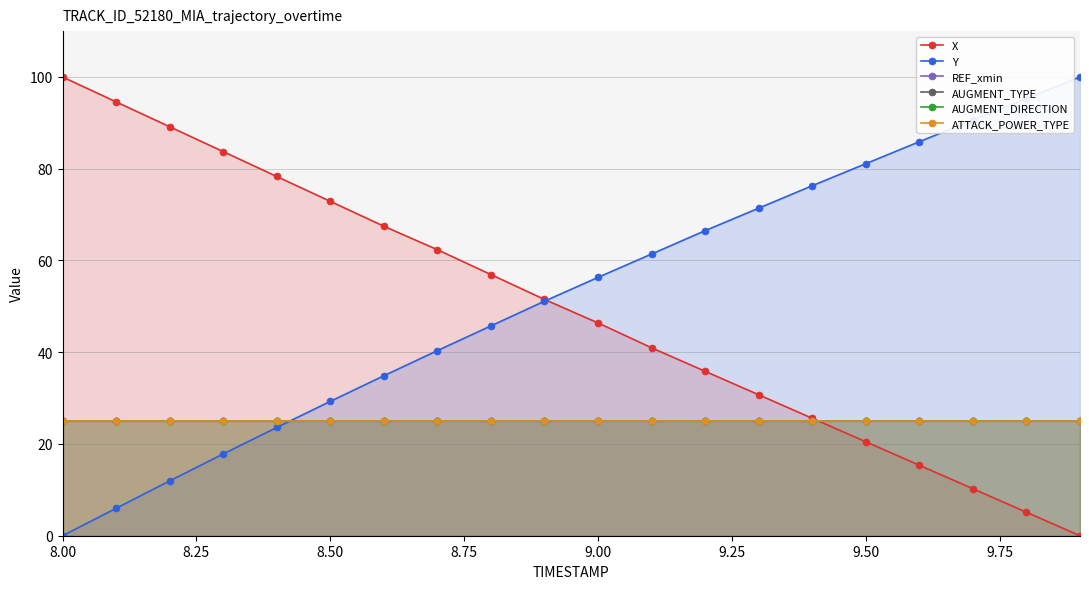

What is the minimum value for ATTACK_POWER_TYPE?

25.0